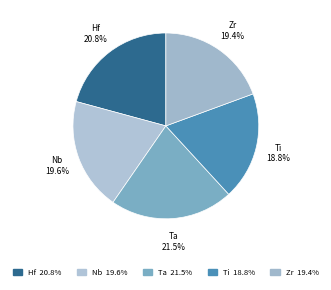

To the nearest percent, what portion does Ta represent?

21%